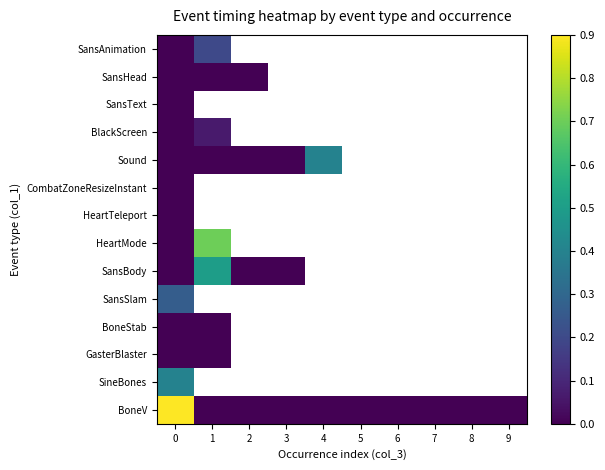

Rank the categories by row_2 value from lowest to highest.

0, 1, 2, 3, 4, 5, 6, 7, 8, 9